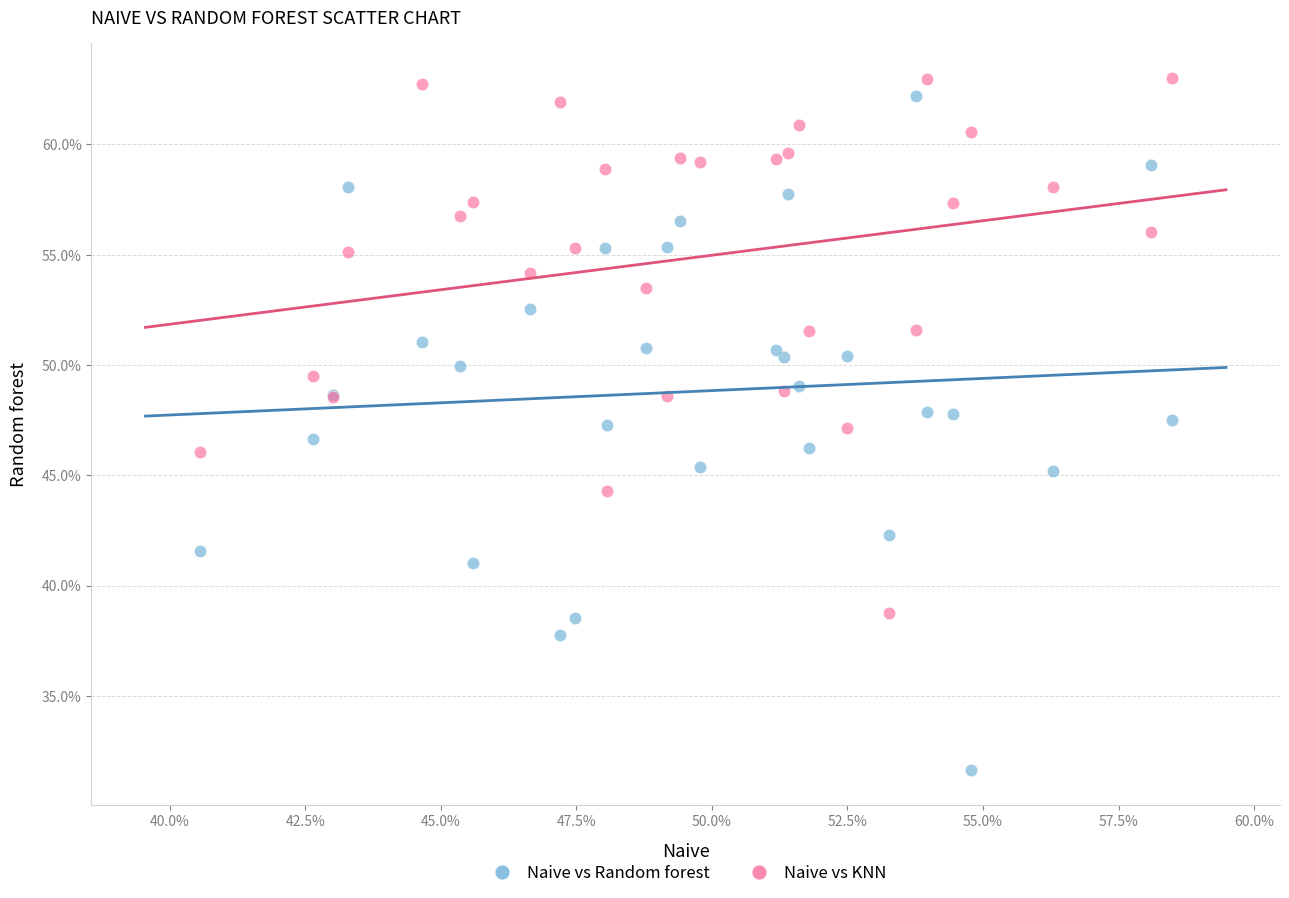

Which series has the largest Y range (max minus min)?

Naive vs Random forest